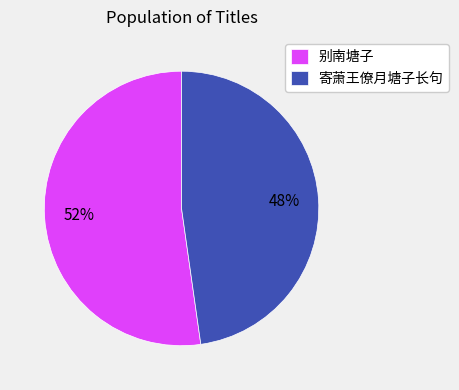

How many segments does this pie chart have?

2